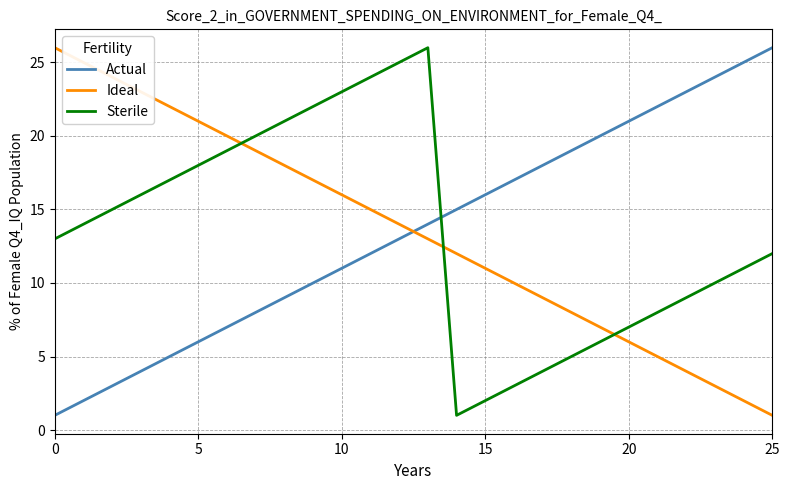

In Sterile, how many points are higher than both neighbors (excluding endpoints)?

1